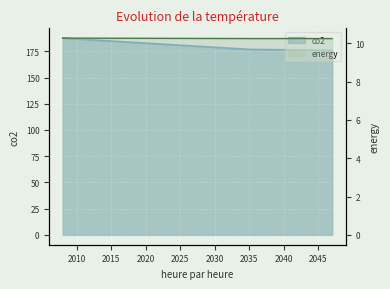

True or false: co2 has a value of 270.4 at 36.

False